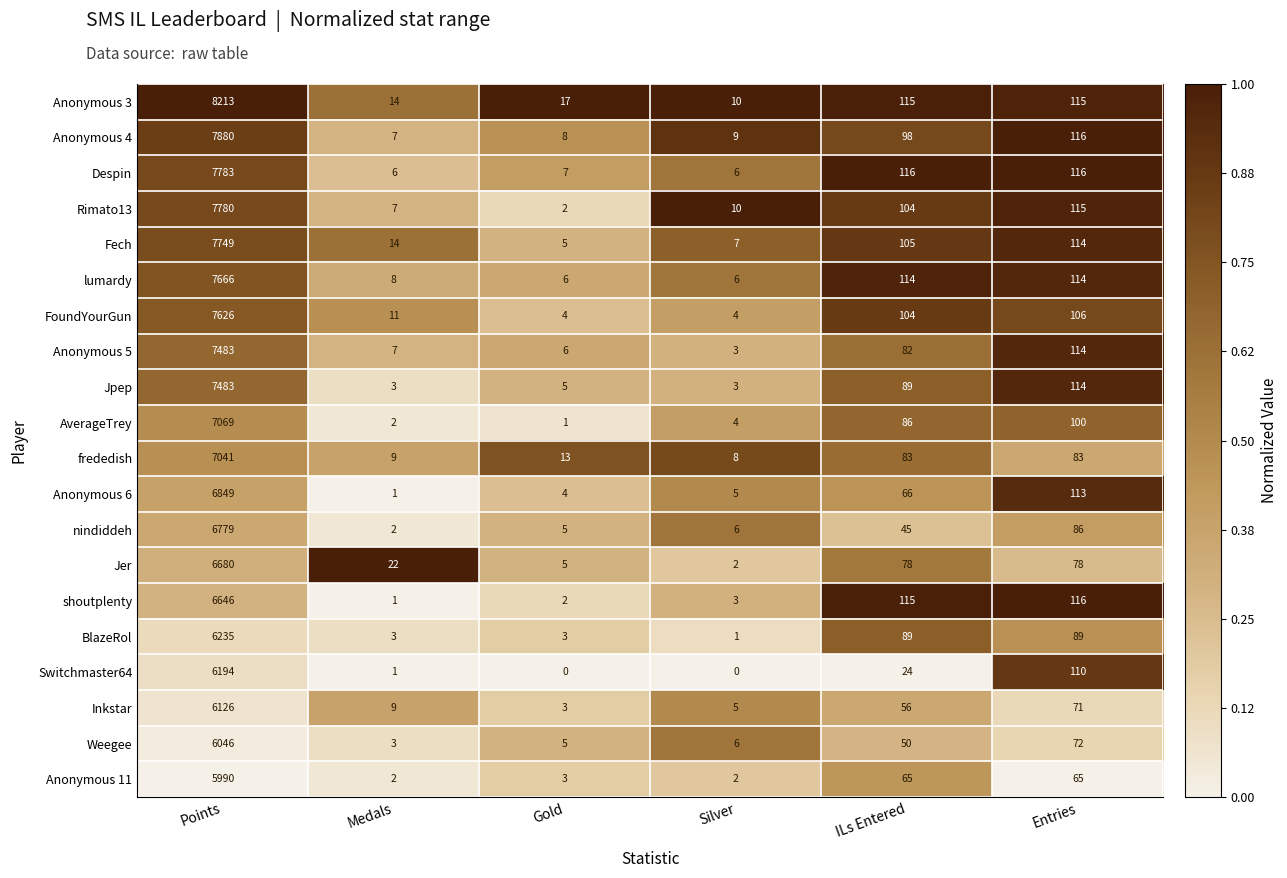

What is the greatest value displayed?

8213